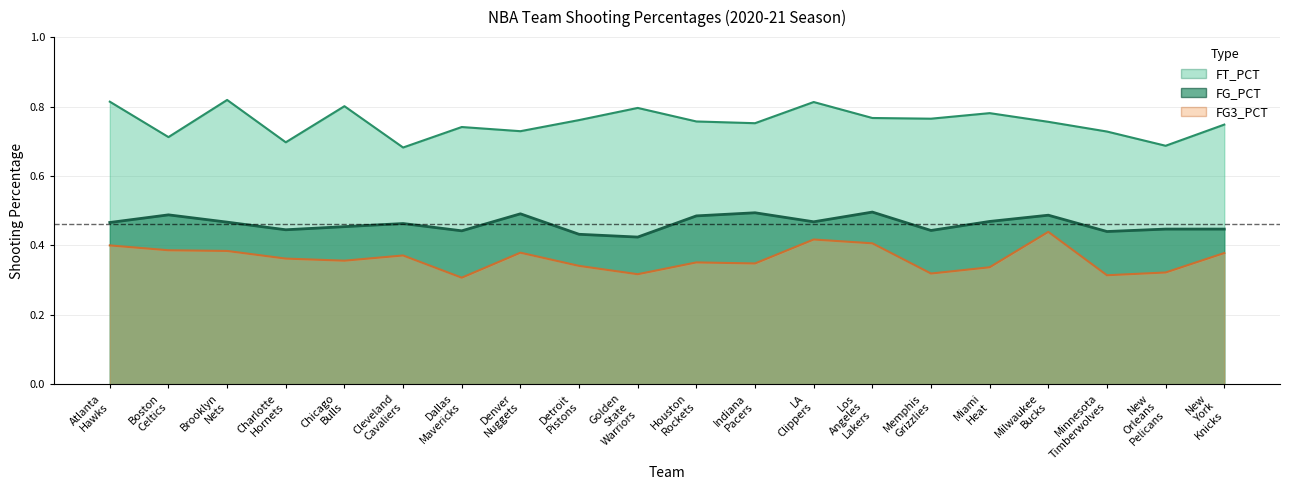

Reading left to right, transcribe all the data shown in this chart.

FG_PCT: 0.5	0.5	0.5	0.4	0.5	0.5	0.4	0.5	0.4	0.4	0.5	0.5	0.5	0.5	0.4	0.5	0.5	0.4	0.4	0.4
FG3_PCT: 0.4	0.4	0.4	0.4	0.4	0.4	0.3	0.4	0.3	0.3	0.4	0.3	0.4	0.4	0.3	0.3	0.4	0.3	0.3	0.4
FT_PCT: 0.8	0.7	0.8	0.7	0.8	0.7	0.7	0.7	0.8	0.8	0.8	0.8	0.8	0.8	0.8	0.8	0.8	0.7	0.7	0.7